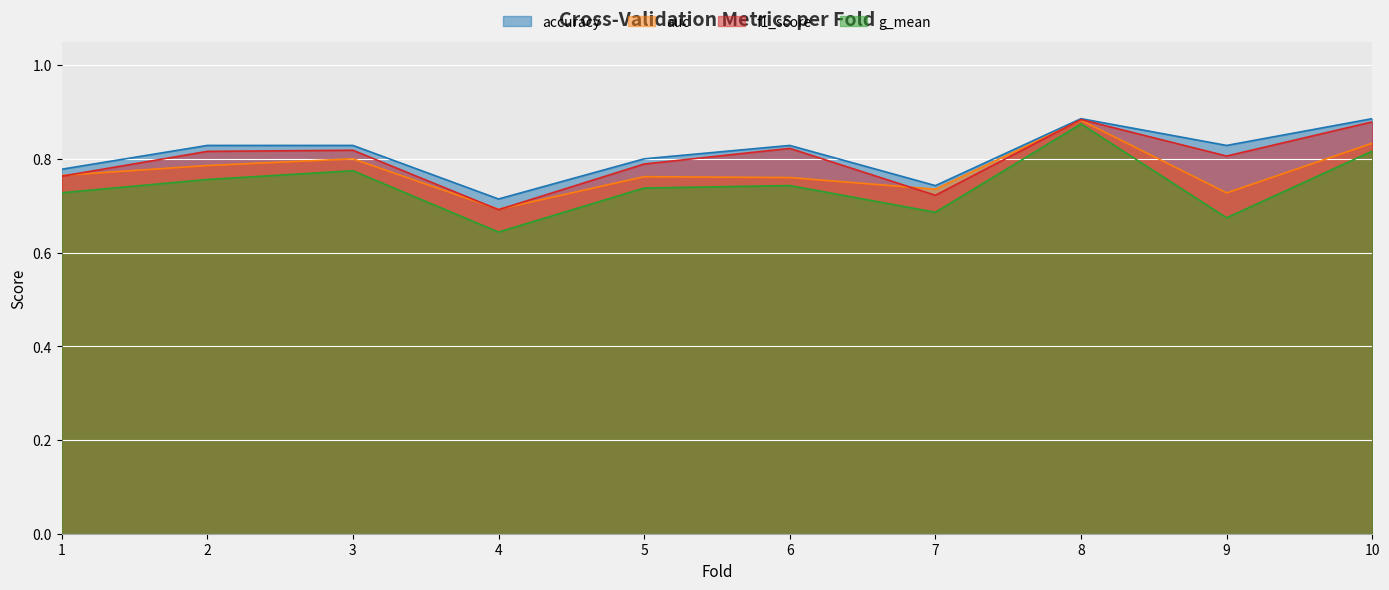

True or false: accuracy has more than 2 interior local peaks.

False